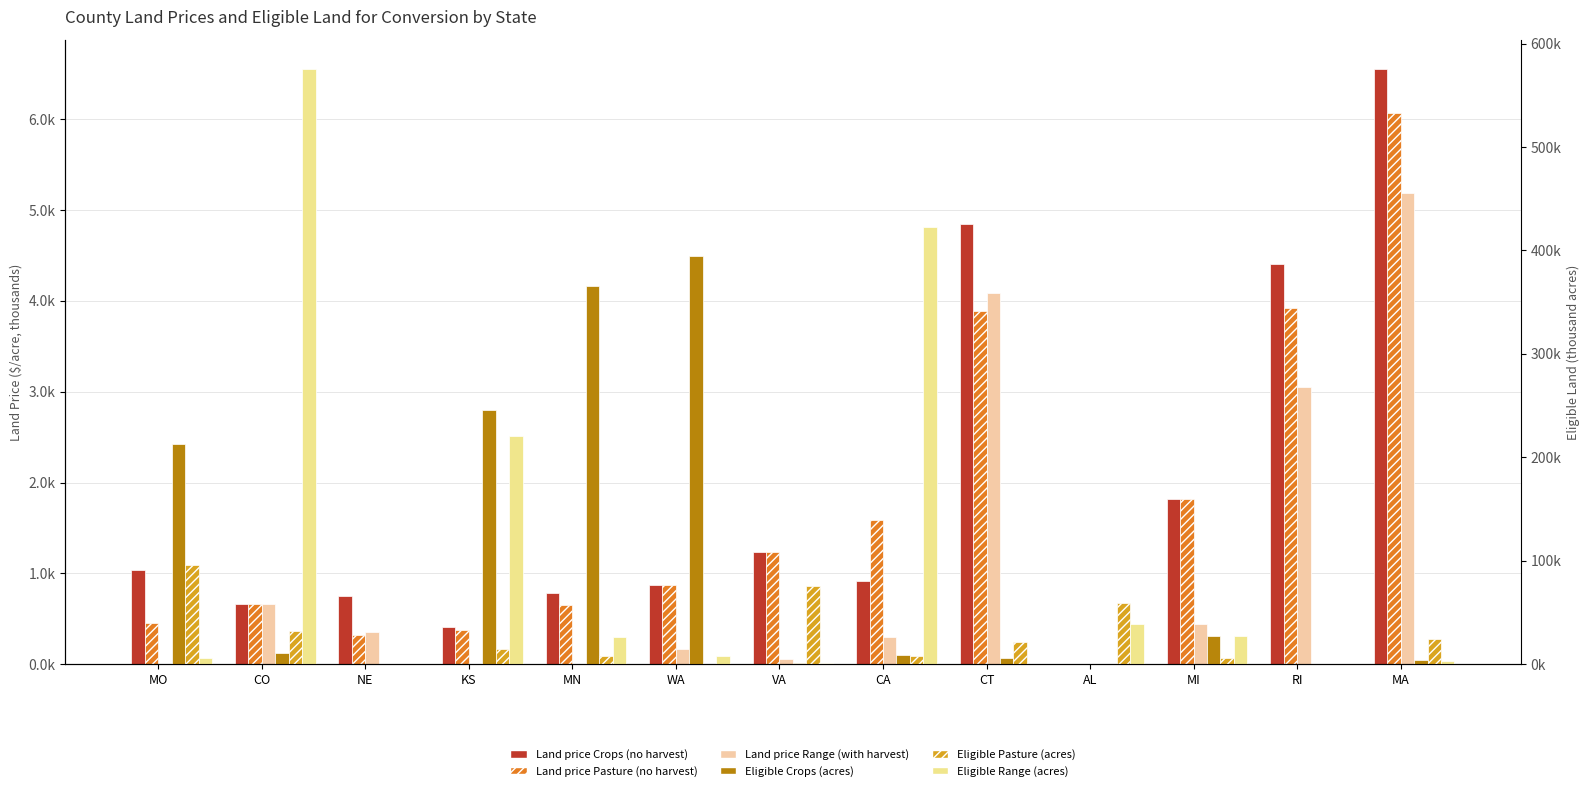

What is the average value of the Land price Pasture (no harvest) series?

1.7